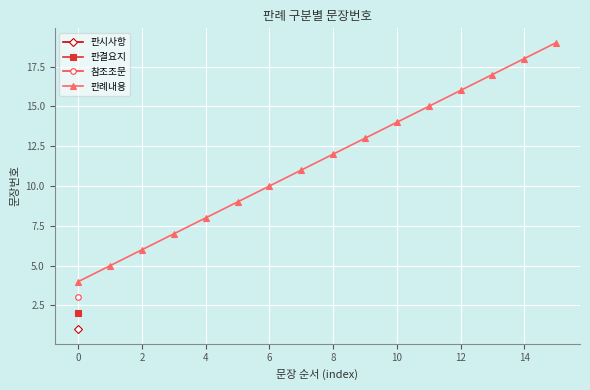

Is it true that 판례내용 equals 16 at 12?

True